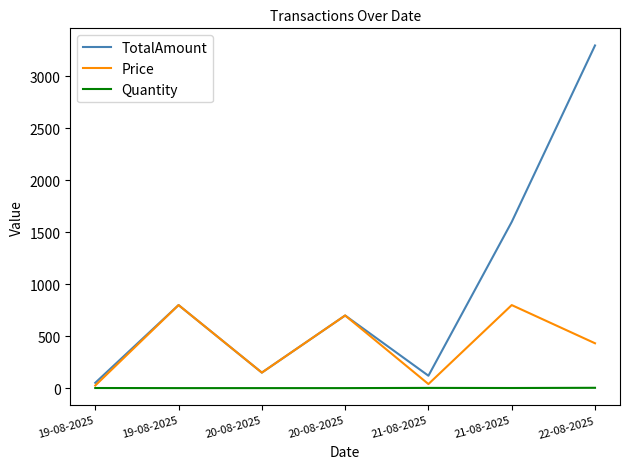

Count the number of data series in this chart.

3